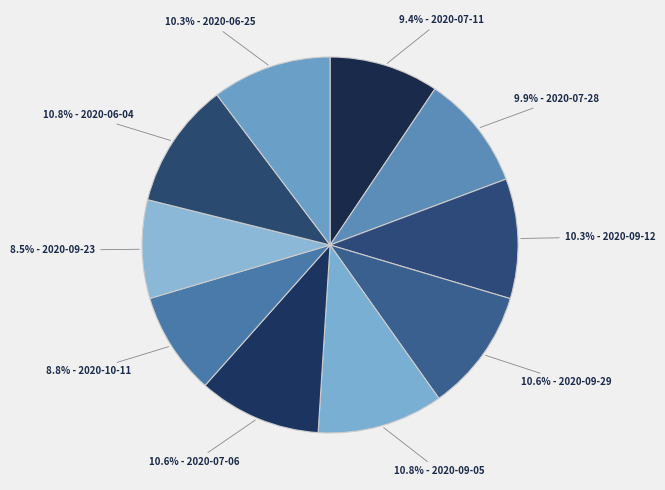

Which category has the biggest portion of the pie?

2020-06-04